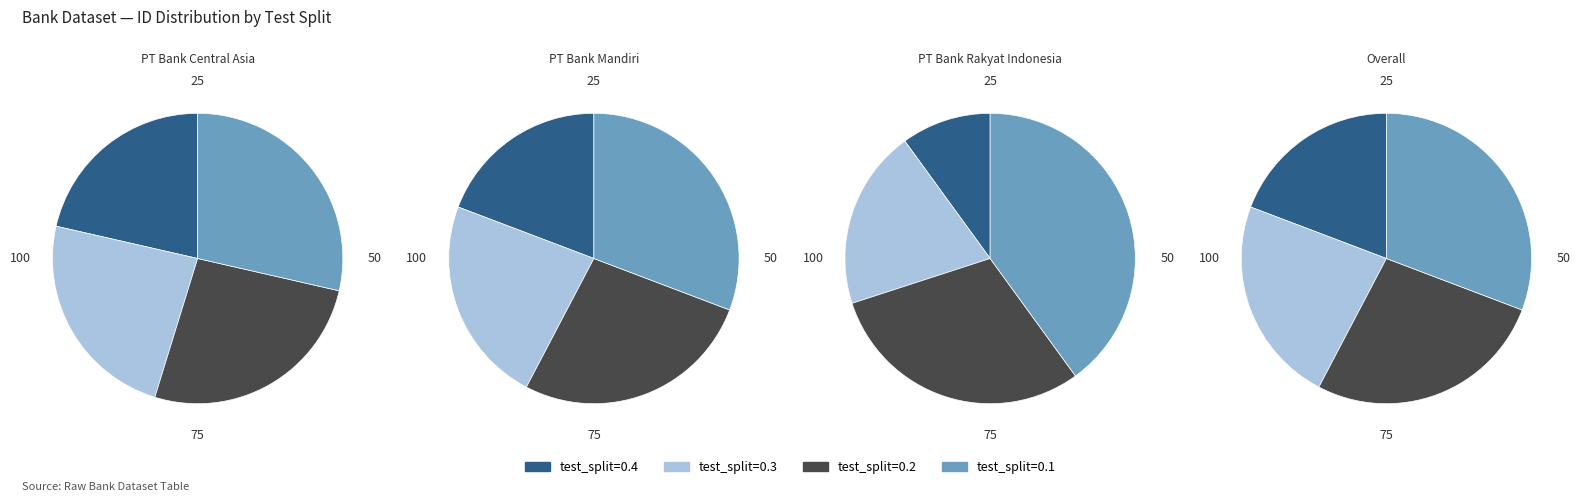

To the nearest percent, what portion does test_split=0.1 represent?

29%